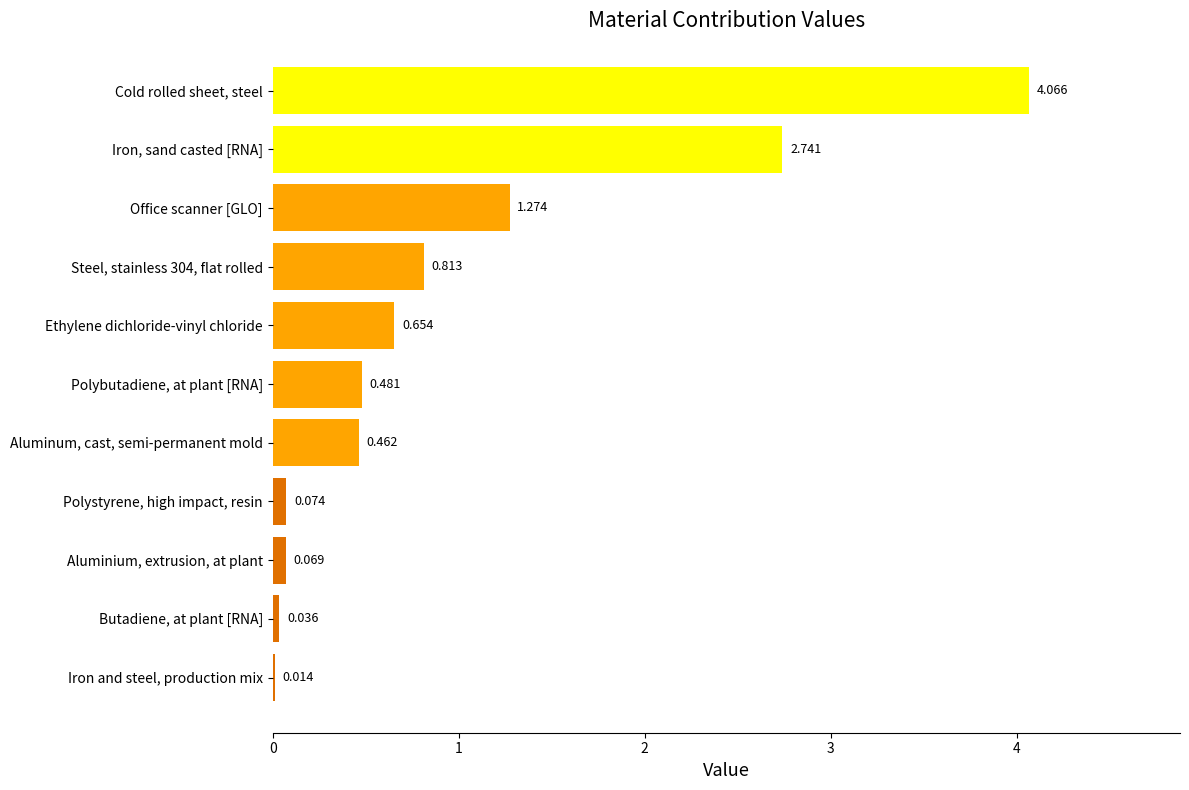

Where is the data nearest to the value 2?

Office scanner [GLO]